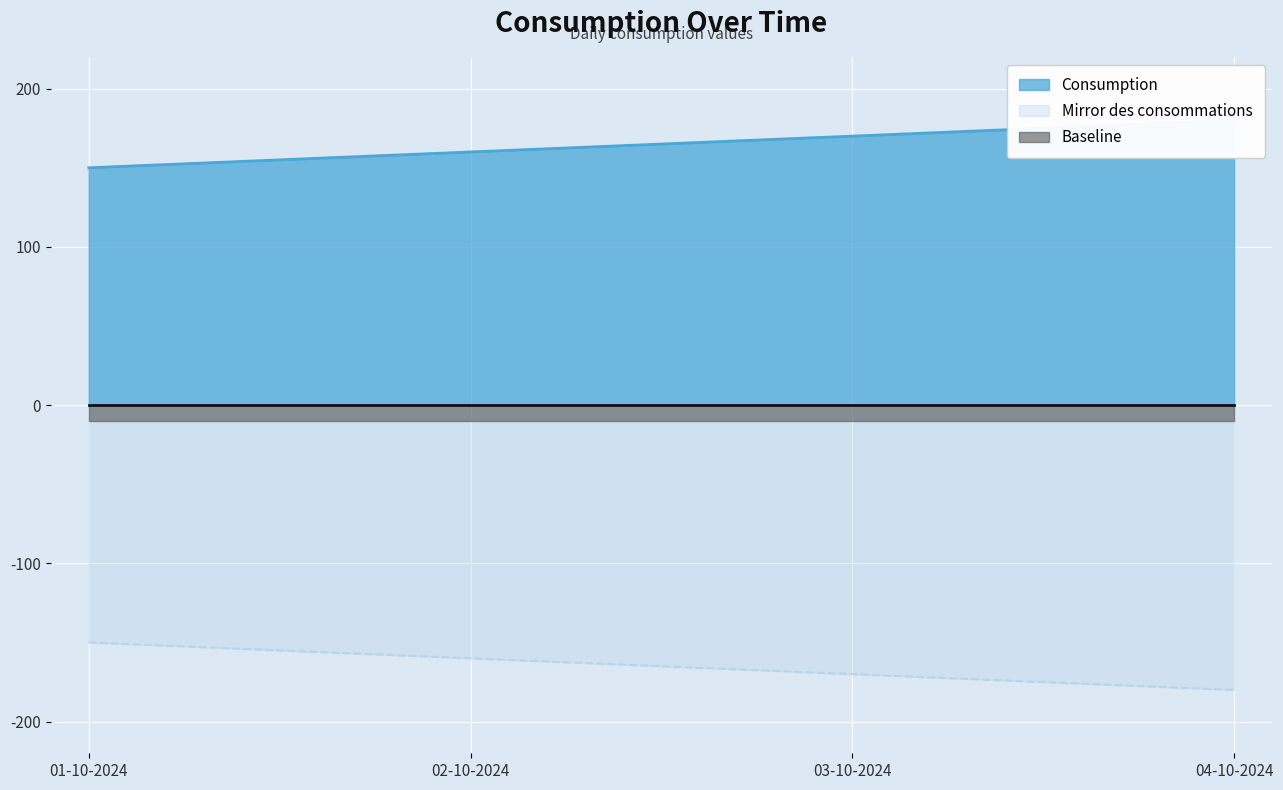

At which label does the data first exceed 170?

04-10-2024